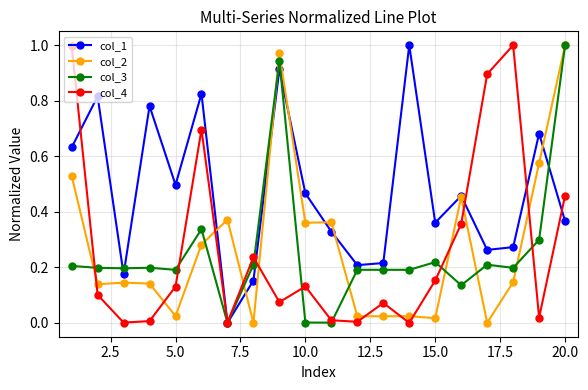

Which series has the largest total across all categories?

col_1